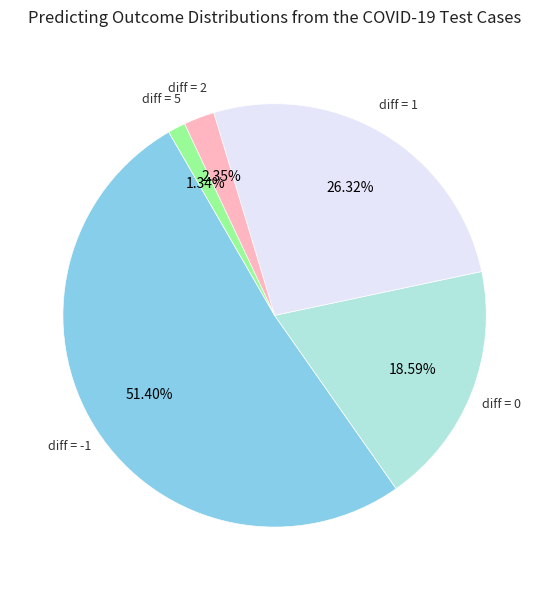

Does any single category account for the majority?

Yes